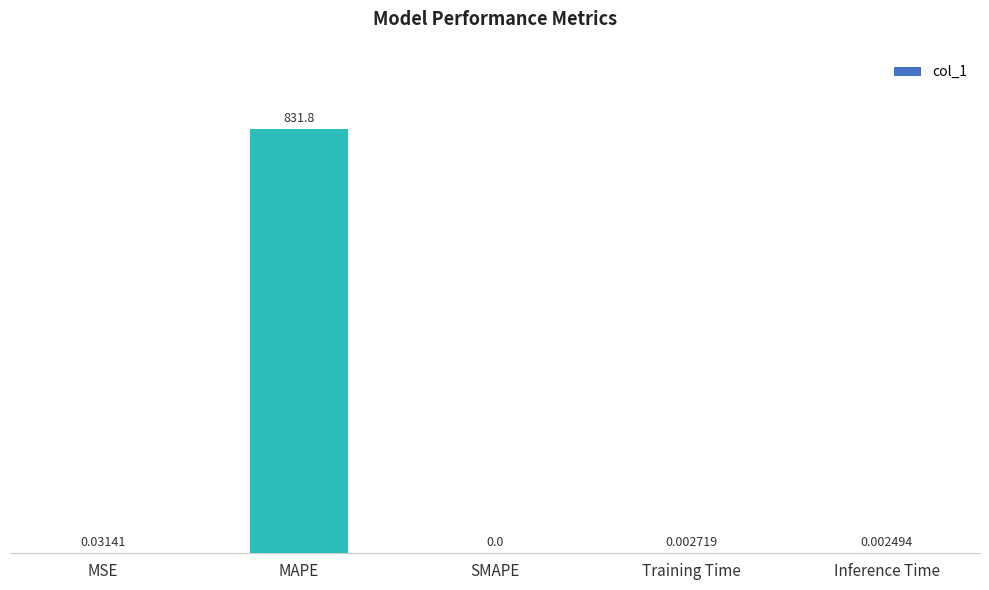

How many positive values are there?

4